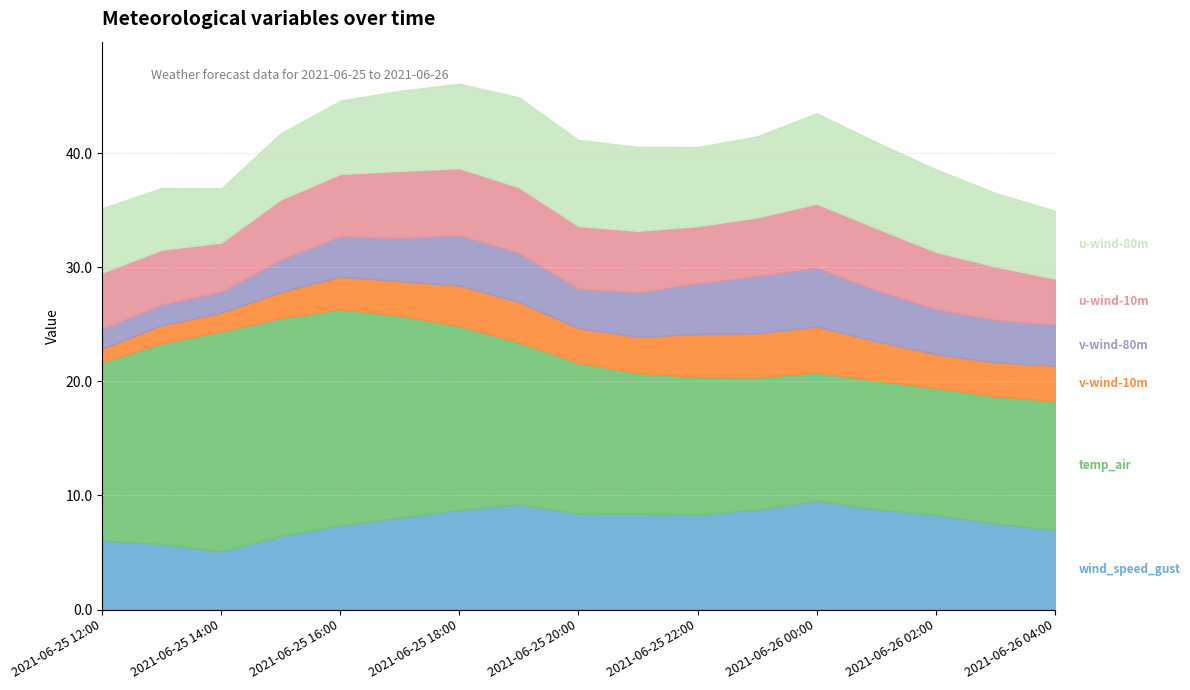

Rank the series at 2021-06-25 12:00 from lowest to highest value.

v-wind-10m, v-wind-80m, u-wind-10m, u-wind-80m, wind_speed_gust, temp_air